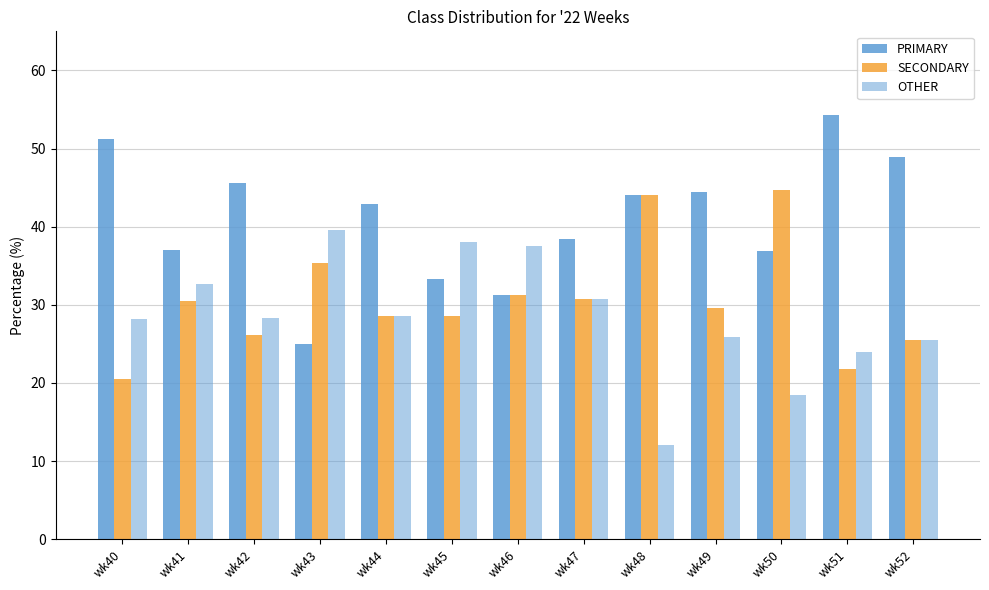

List the labels in order of PRIMARY value, largest first.

wk51, wk40, wk52, wk42, wk49, wk48, wk44, wk47, wk41, wk50, wk45, wk46, wk43